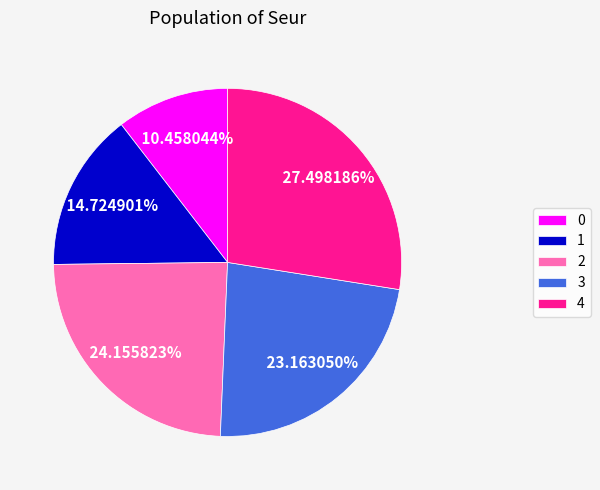

The 1 slice represents 15% of the pie. True or false?

True